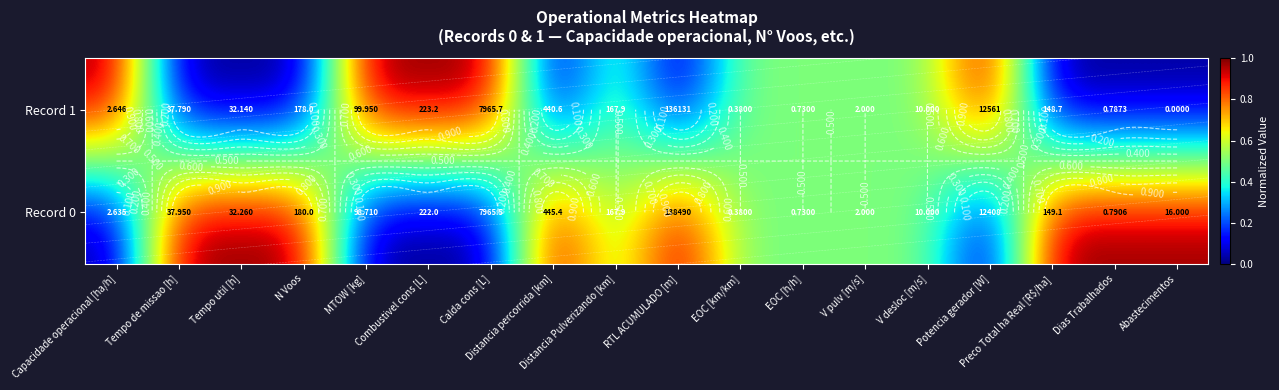

At how many categories does at least one series exceed 0?

18